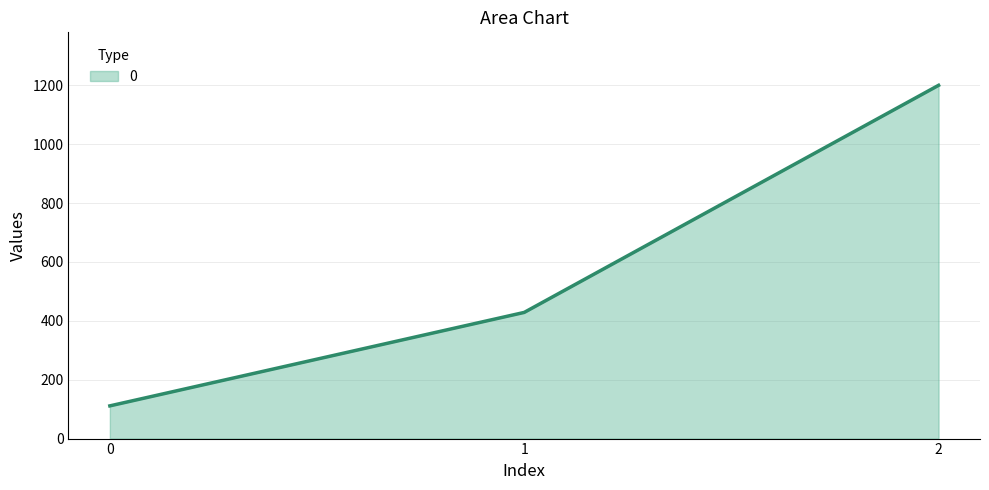

What is the greatest value displayed?

1200.0